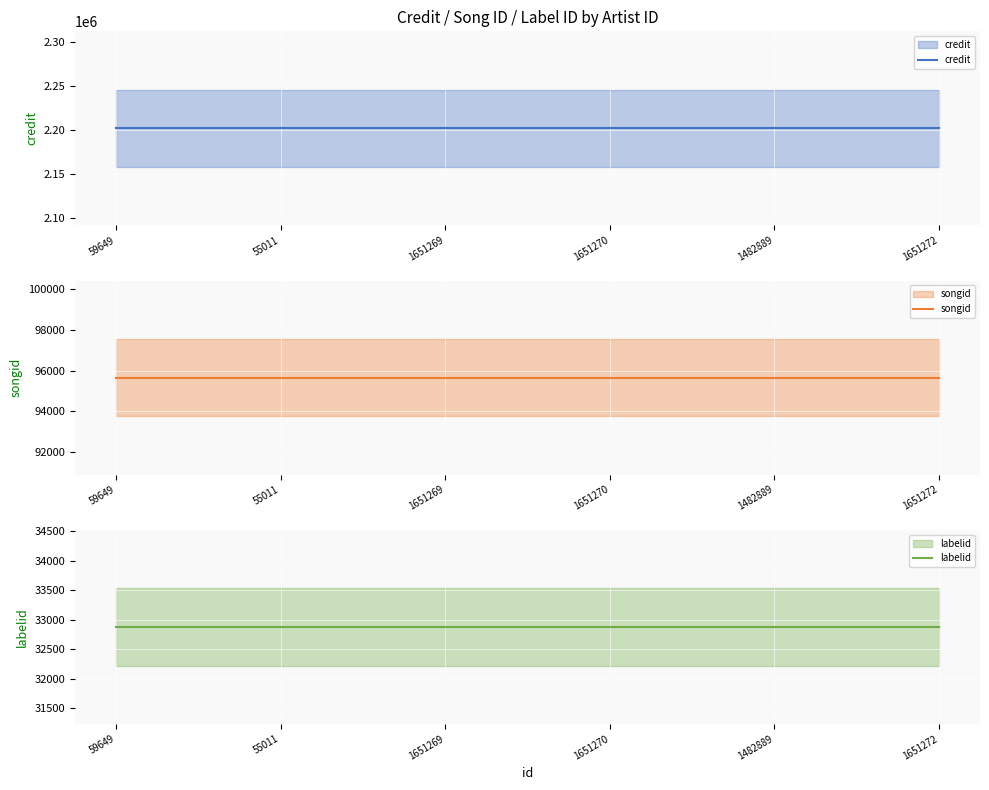

The labelid series shows 21408 at 1651269. True or false?

False